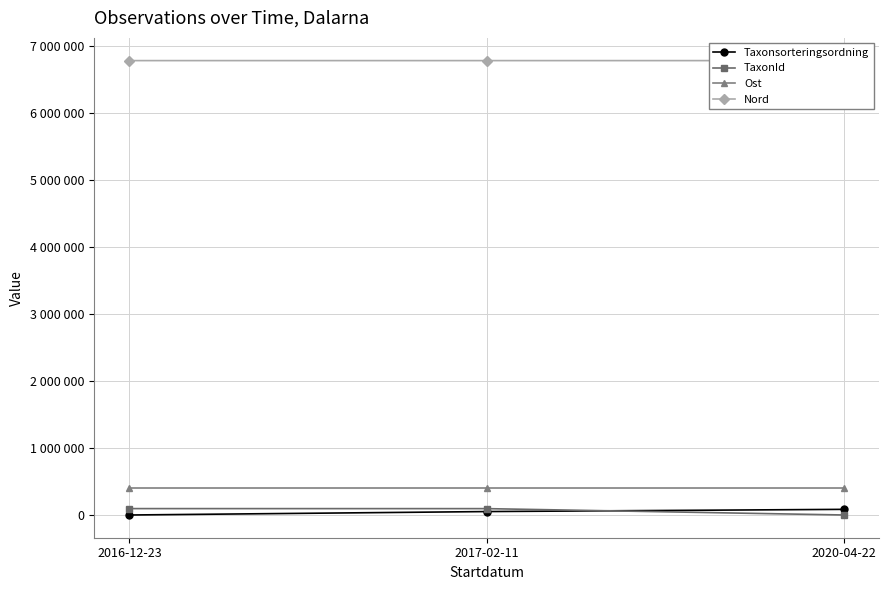

True or false: Taxonsorteringsordning has a value of 56411 at 2017-02-11.

True